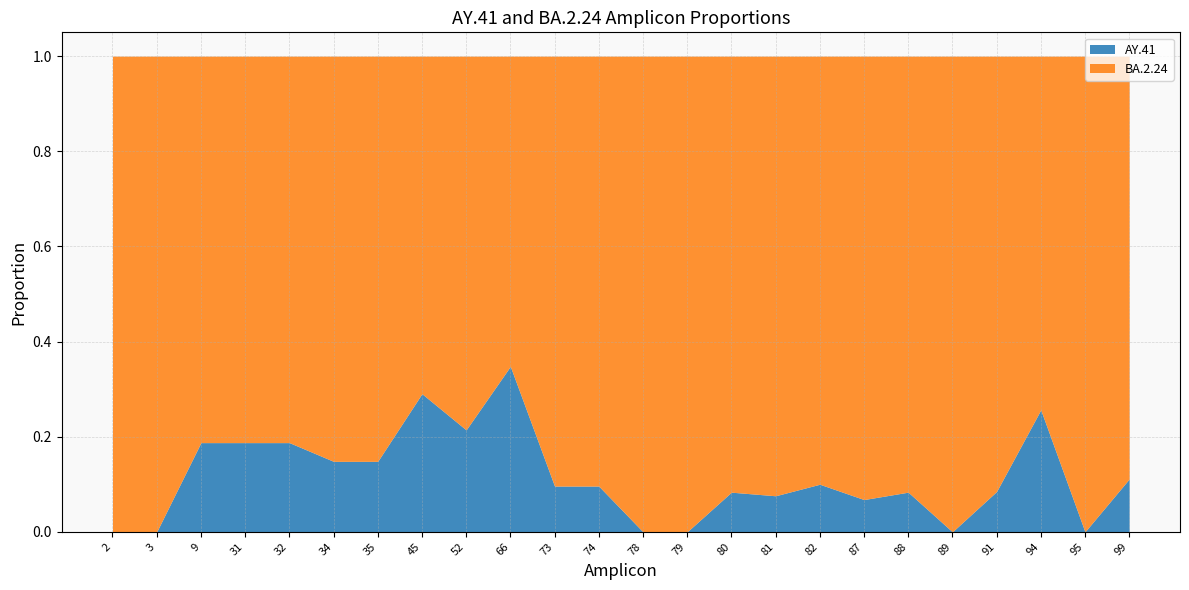

Which series has the widest spread of values?

AY.41